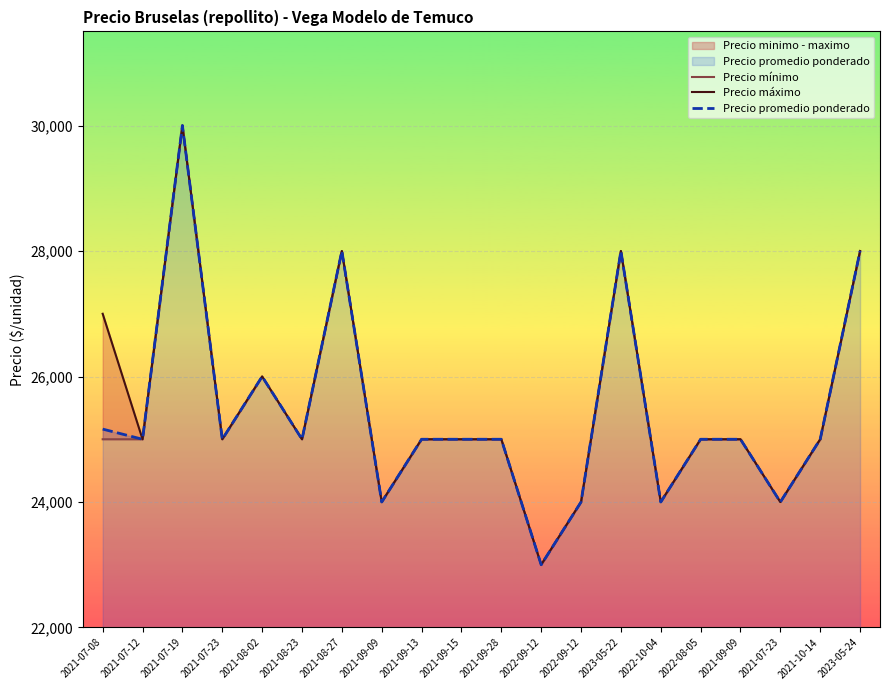

What is the highest value of the Precio promedio ponderado series?

30000